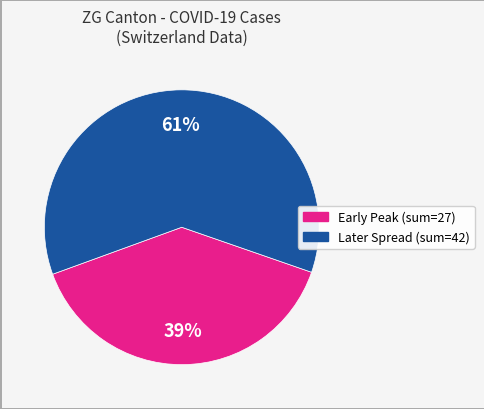

Is there any slice that represents more than half of the pie?

Yes